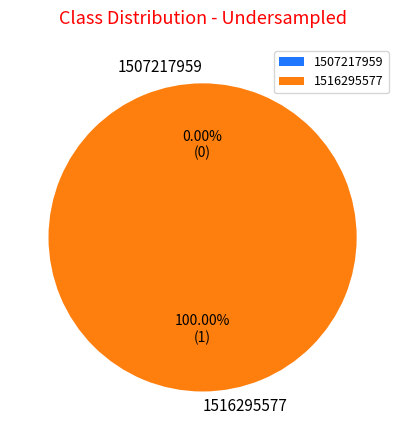

Does 1507217959 account for over 50% of the chart?

No